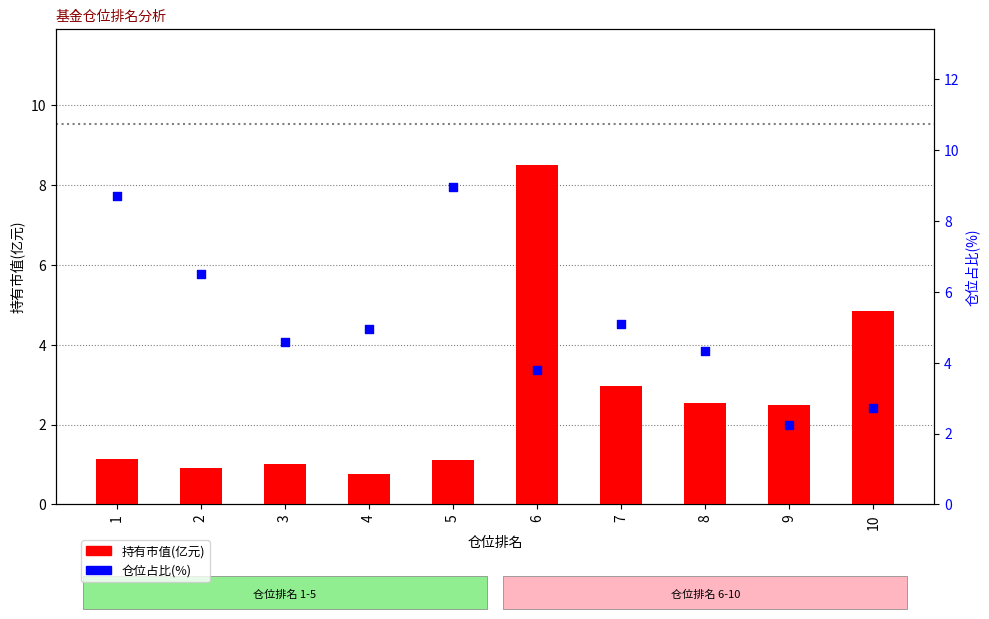

At how many categories does at least one series exceed 8?

3